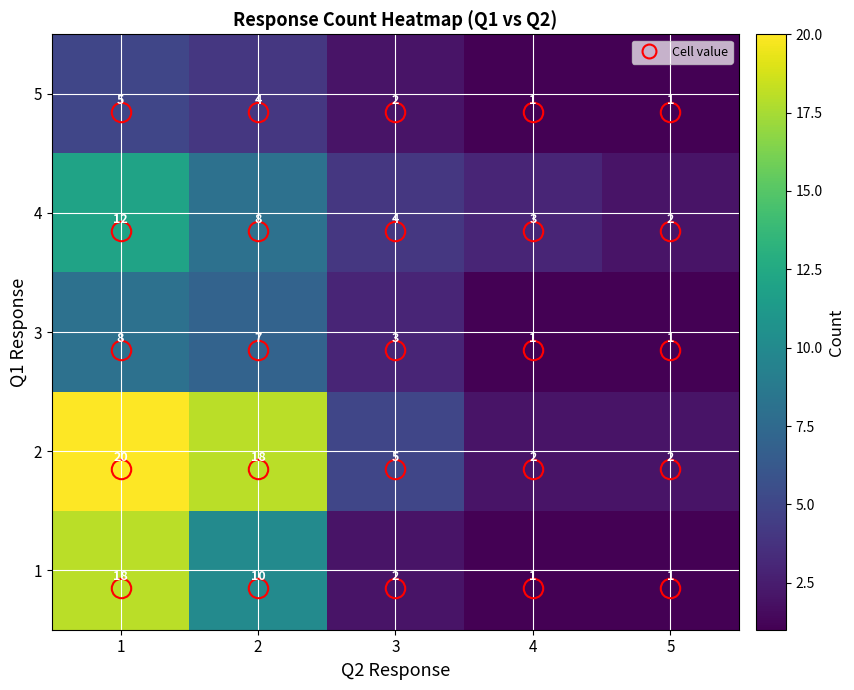

At which label is 3 closest to 4?

3